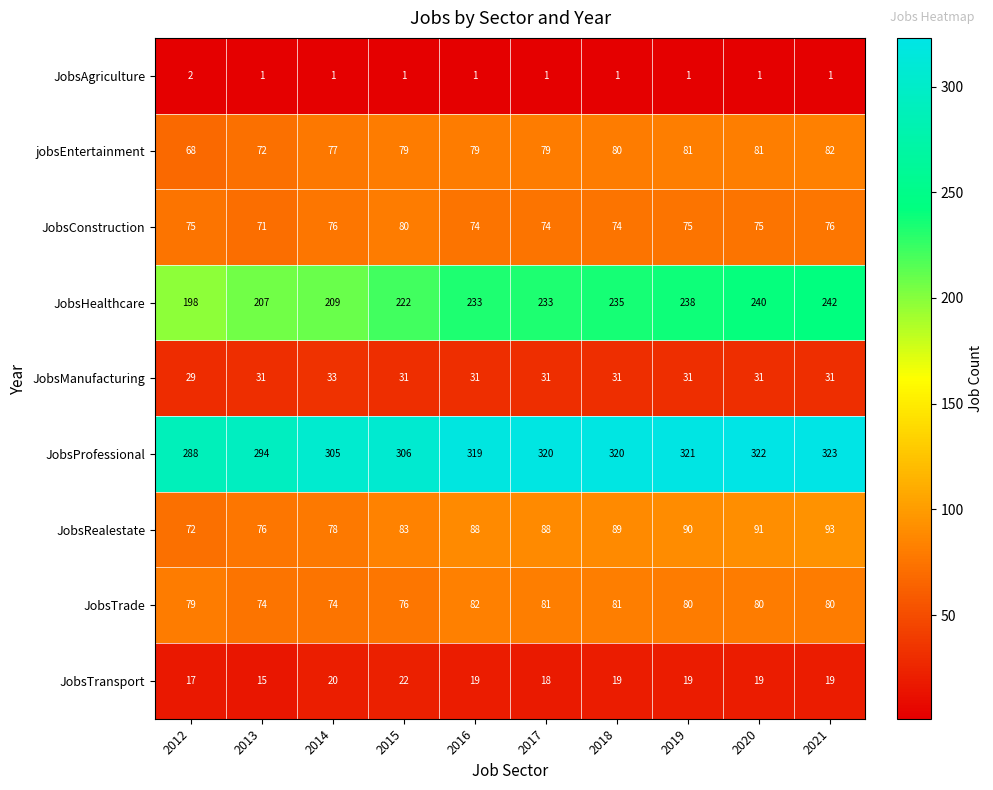

Count the JobsTrade values in the range 76 to 81.

7